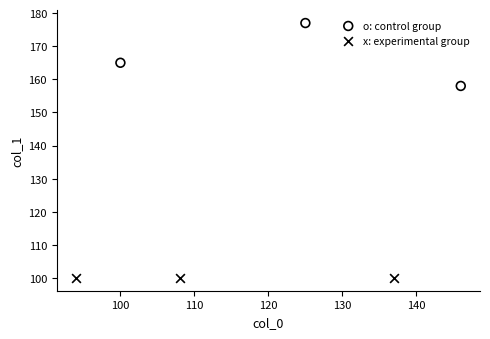

Which series reaches the maximum Y coordinate?

o: control group